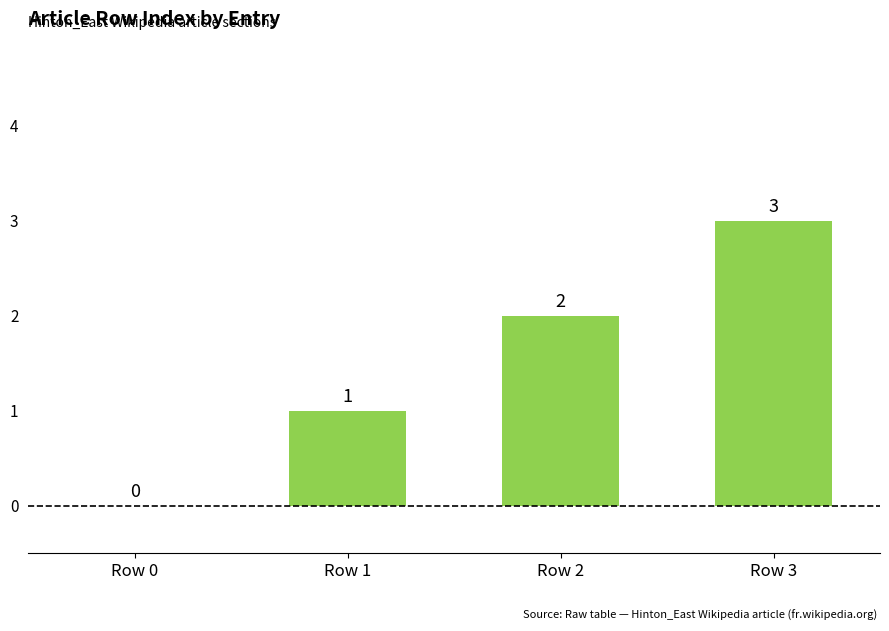

Reading right to left, what are all the values shown in this chart?

Row 3=3	Row 2=2	Row 1=1	Row 0=0